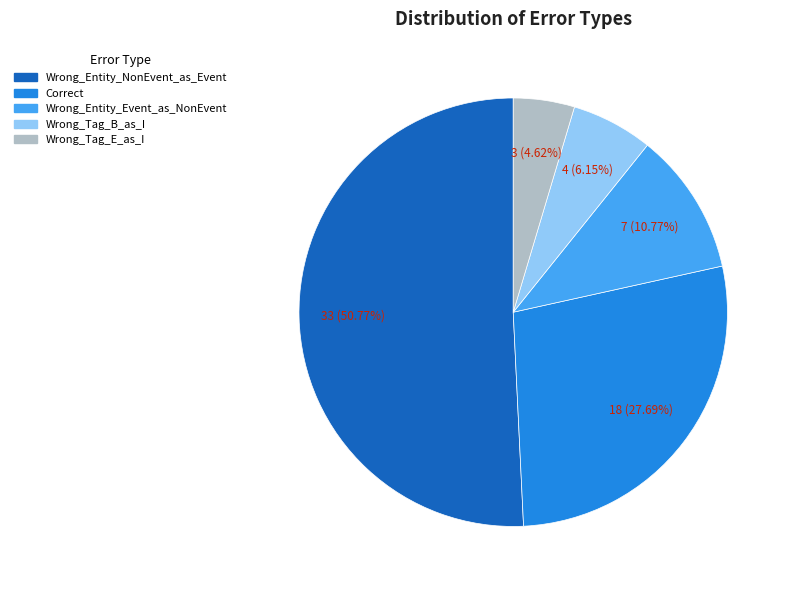

What percentage do Wrong_Entity_NonEvent_as_Event and Wrong_Tag_B_as_I together represent?

56.9%